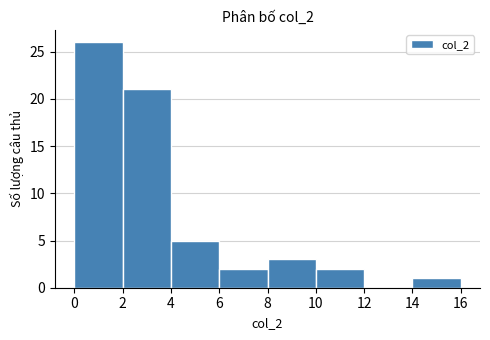

Reading left to right, transcribe this chart: for each bar, give the range it covers on the x-axis and its height. The values are not printed on the chart, so give them approximately, as read against the axis.

0 to 2: 26
2 to 4: 21
4 to 6: 5
6 to 8: 2
8 to 10: 3
10 to 12: 2
12 to 14: 0
14 to 16: 1